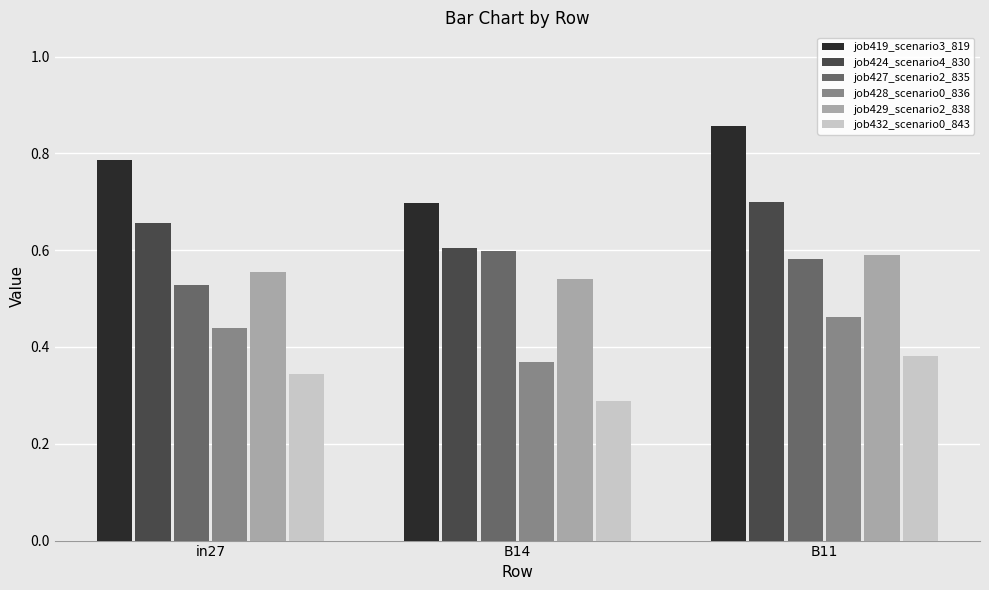

What is the sum of all job429_scenario2_838 values?

1.7